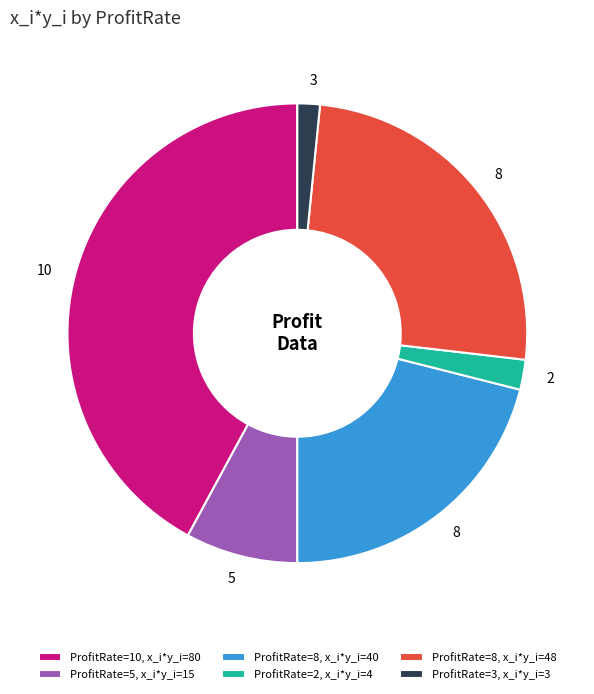

What is the largest slice in the pie chart?

ProfitRate=10, x_i*y_i=80